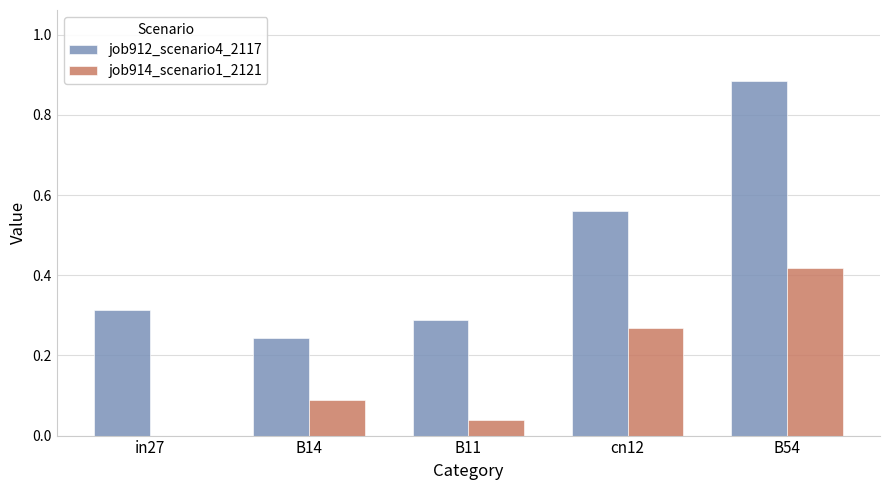

What is the sum of all job914_scenario1_2121 values?

0.8